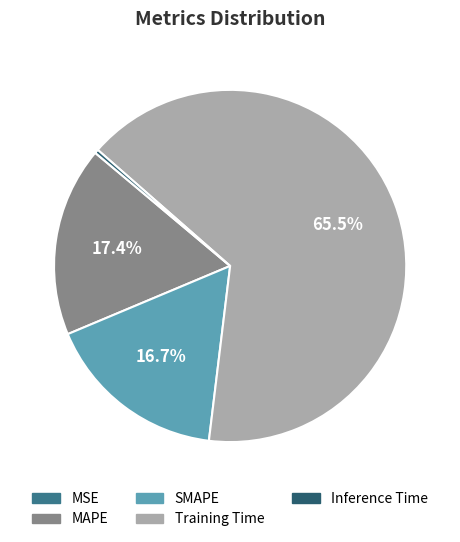

What is the largest slice in the pie chart?

Training Time